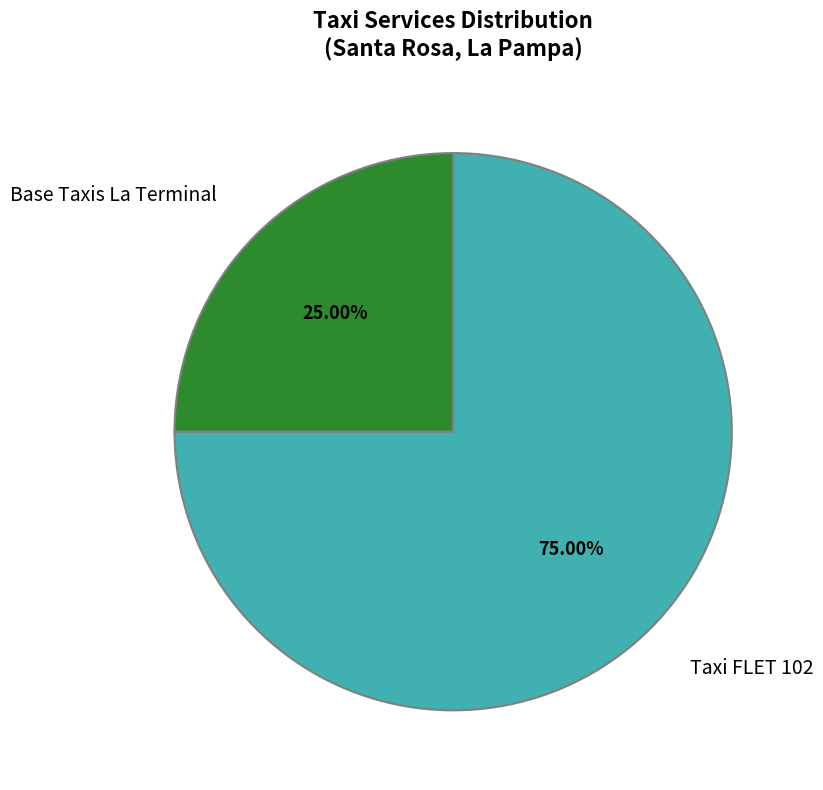

To the nearest percent, what portion does Base Taxis La Terminal represent?

25%